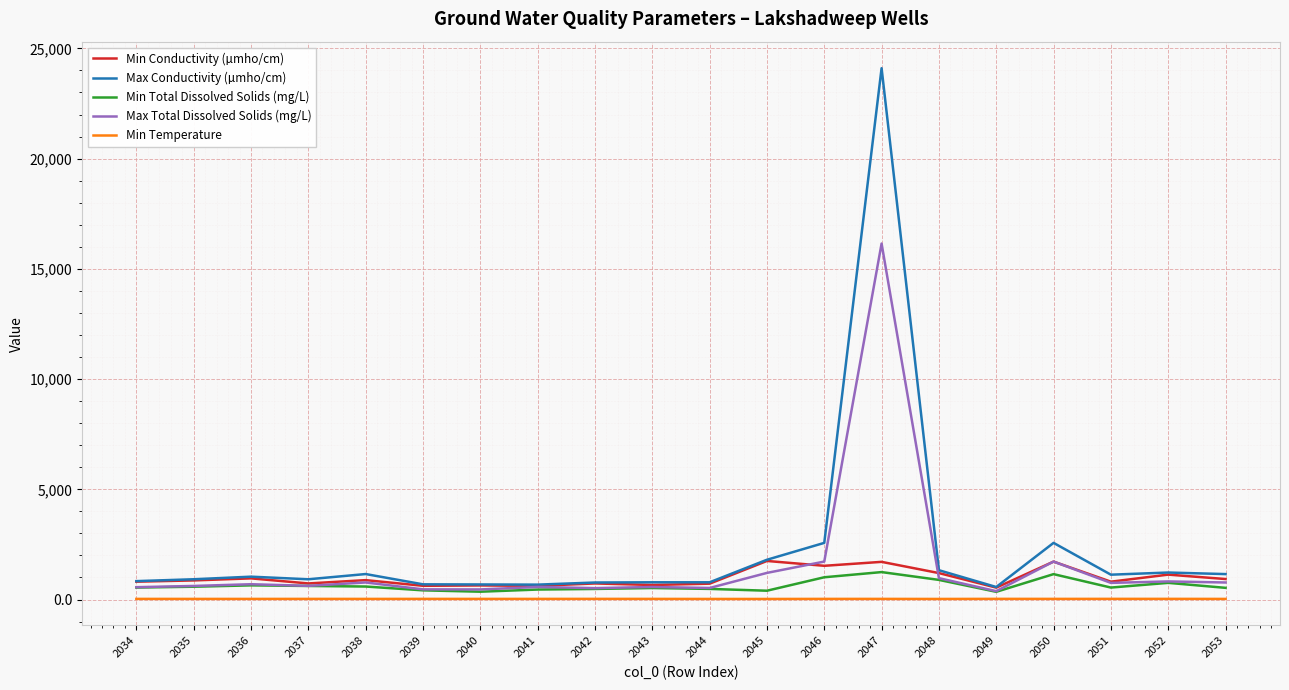

List the series in order of their peak value, lowest first.

Min Temperature, Min Total Dissolved Solids (mg/L), Min Conductivity (µmho/cm), Max Total Dissolved Solids (mg/L), Max Conductivity (µmho/cm)